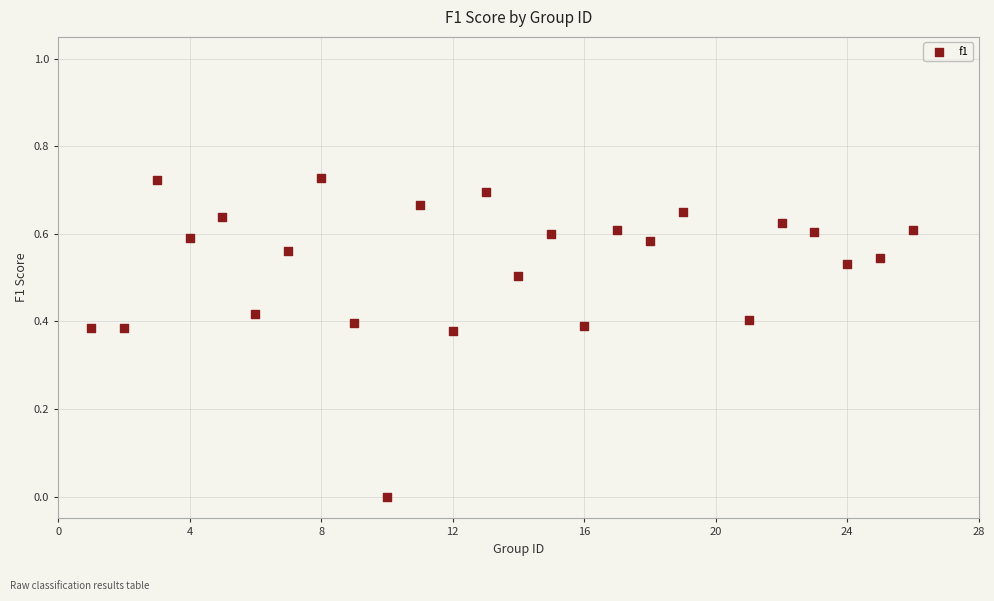

What is the range of X values (max minus min)?

25.0